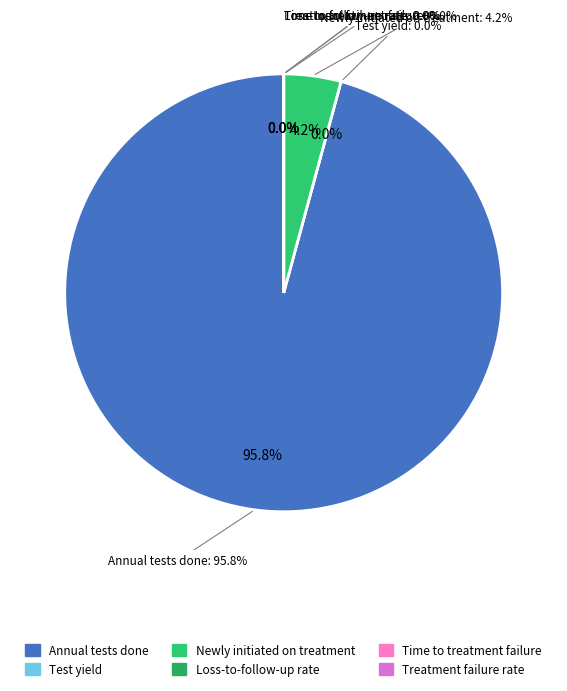

Is it true that Test yield is 0% of the pie?

True